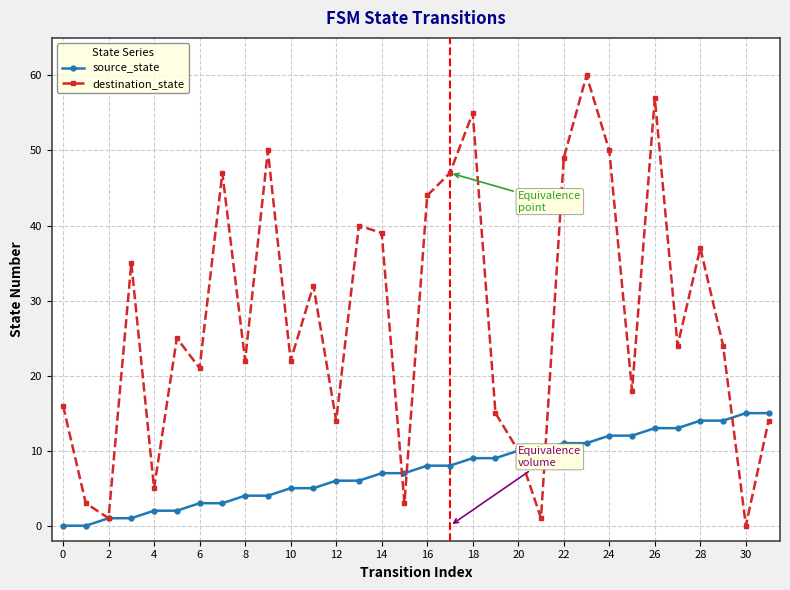

What is the greatest value displayed?

60